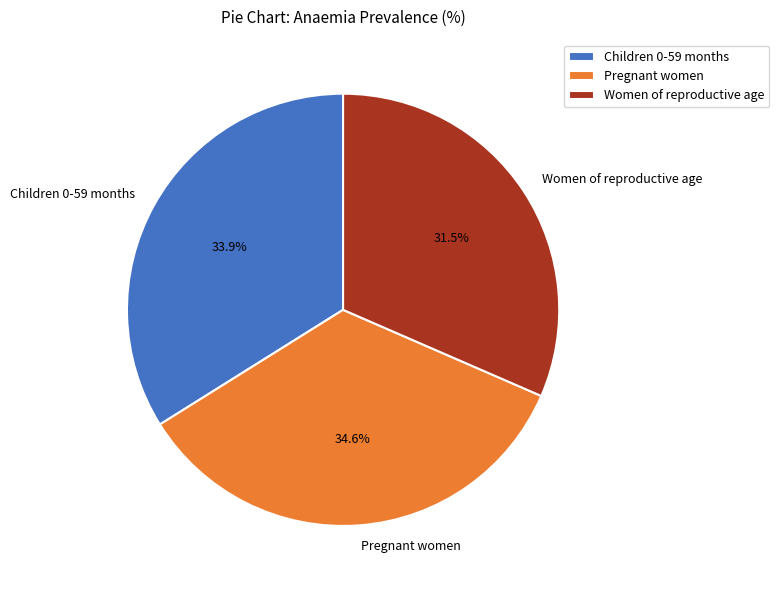

To the nearest percent, what is the average slice percentage?

33%